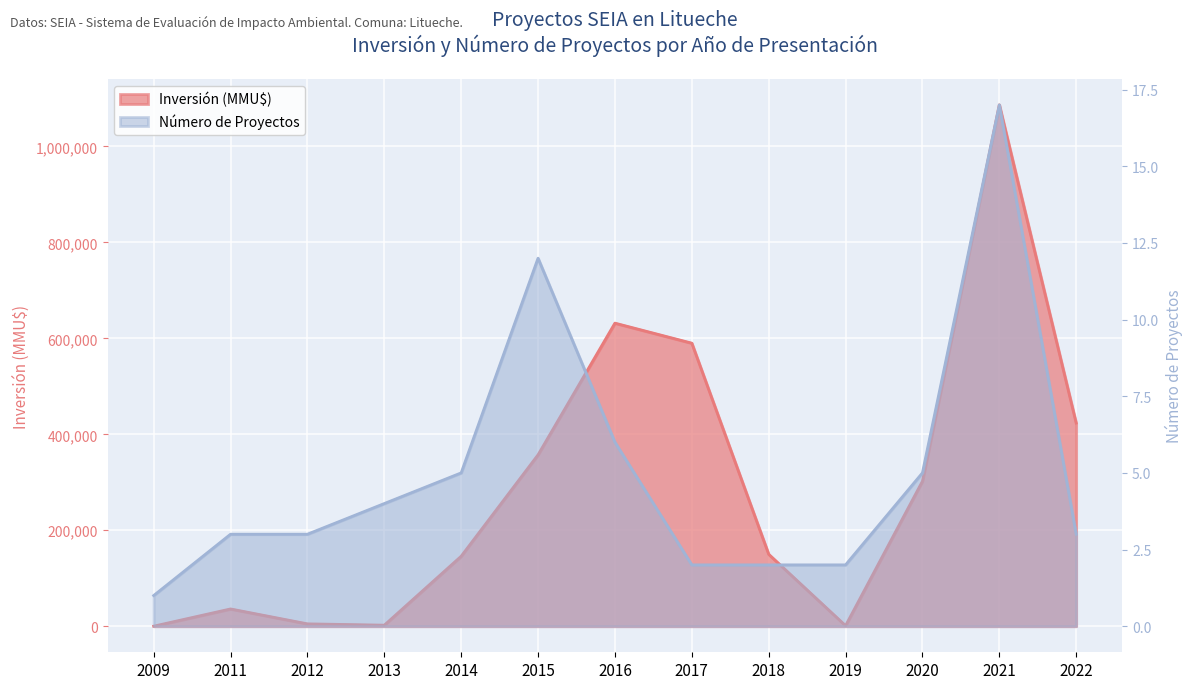

The chart shows a value of 1461 at 2013. True or false?

False